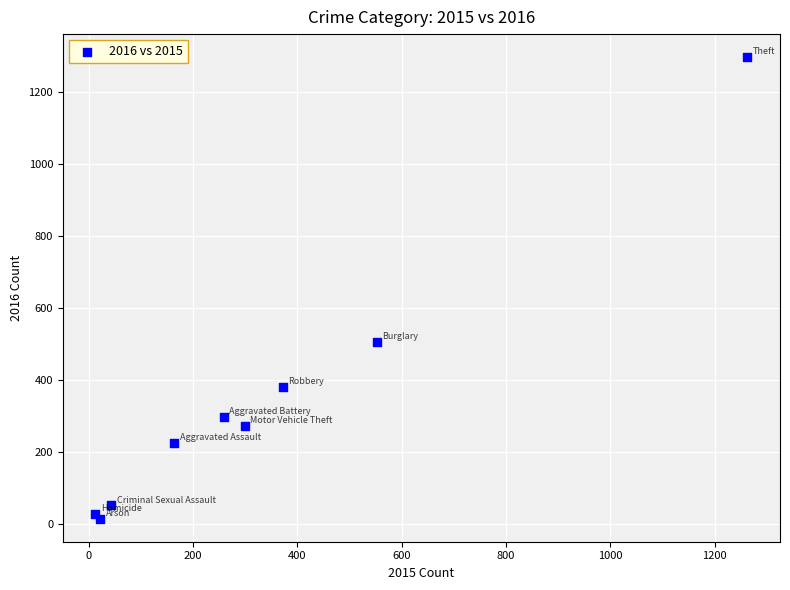

What Y value in the scatter plot is closest to 655?

505